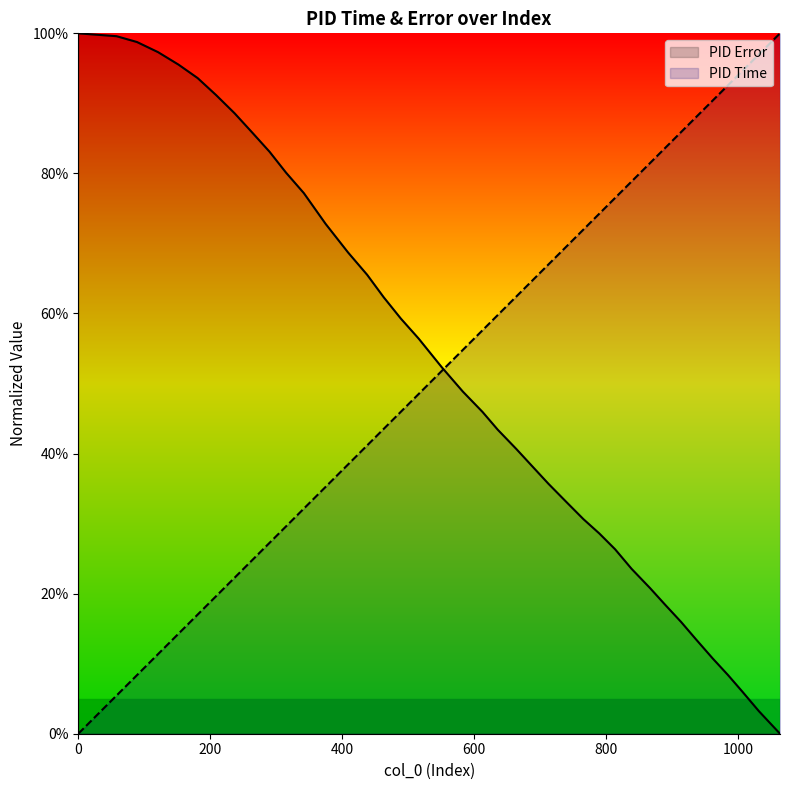

Reading left to right, extract all data points from this chart.

PID Time: 0=0.0	0=0.0	58=0.1	89=0.1	121=0.1	152=0.1	181=0.2	209=0.2	237=0.2	264=0.2	290=0.3	315=0.3	342=0.3	375=0.4	409=0.4	438=0.4	463=0.4	489=0.5	516=0.5	551=0.5	583=0.5	613=0.6	636=0.6	664=0.6	689=0.6	713=0.7	740=0.7	766=0.7	790=0.7	814=0.8	839=0.8	867=0.8	890=0.8	914=0.9	936=0.9	962=0.9	985=0.9	1007=0.9	1032=1.0	1064=1.0
PID Error: 0=1.0	0=1.0	58=1.0	89=1.0	121=1.0	152=1.0	181=0.9	209=0.9	237=0.9	264=0.9	290=0.8	315=0.8	342=0.8	375=0.7	409=0.7	438=0.7	463=0.6	489=0.6	516=0.6	551=0.5	583=0.5	613=0.5	636=0.4	664=0.4	689=0.4	713=0.4	740=0.3	766=0.3	790=0.3	814=0.3	839=0.2	867=0.2	890=0.2	914=0.2	936=0.1	962=0.1	985=0.1	1007=0.1	1032=0.0	1064=0.0